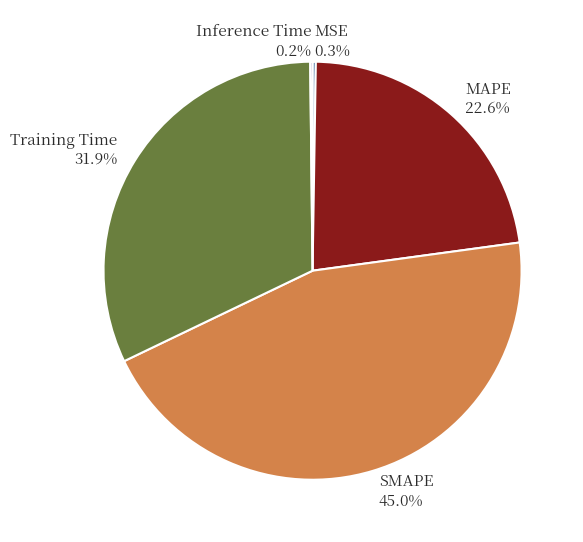

What is the ratio of the value at Training Time 31.9% to the value at MAPE 22.6%?

1.4